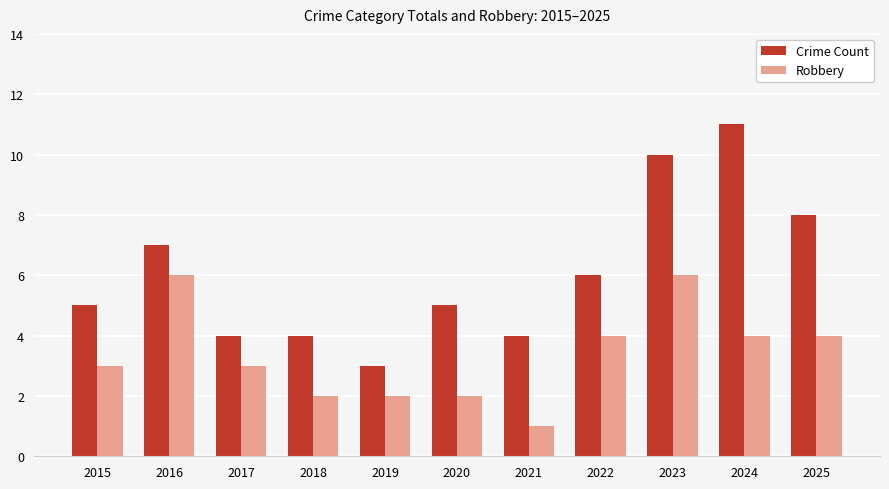

What is the minimum value for Crime Count?

3